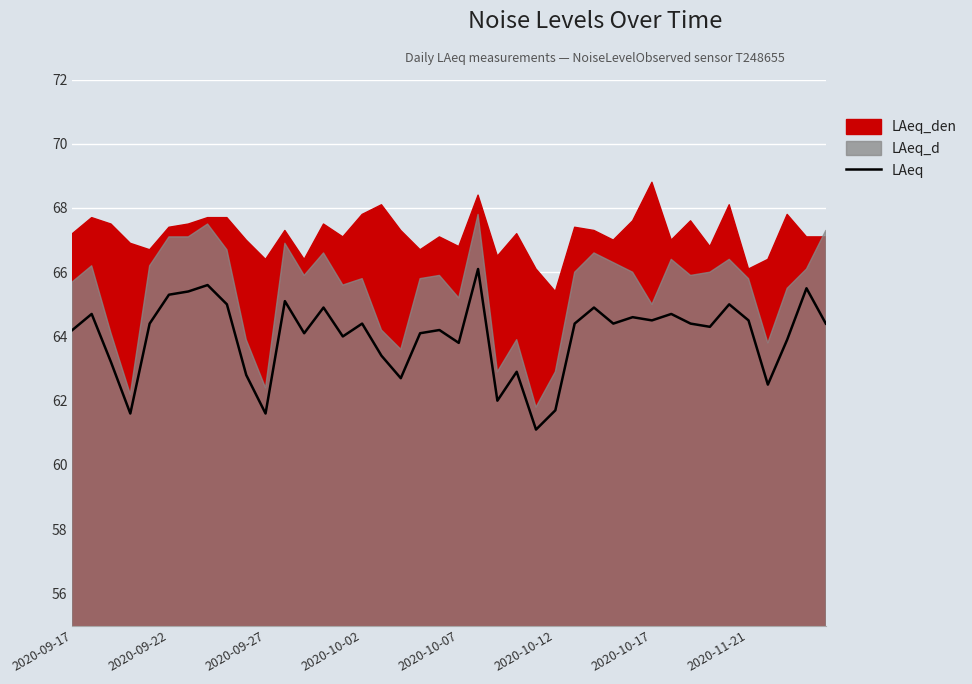

What is the minimum value for LAeq?

61.1